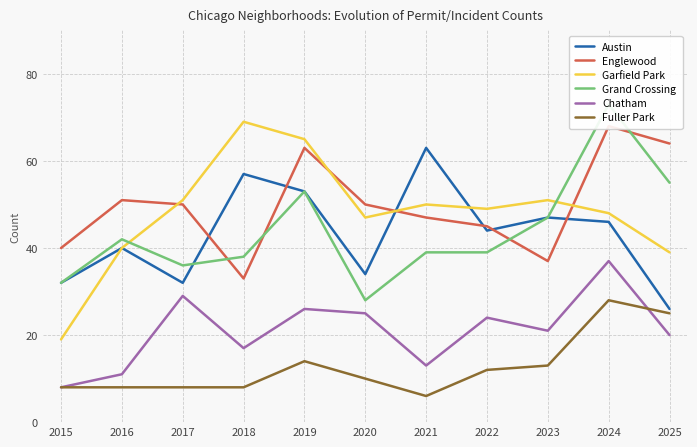

What is the total value across all series at 2023?

216